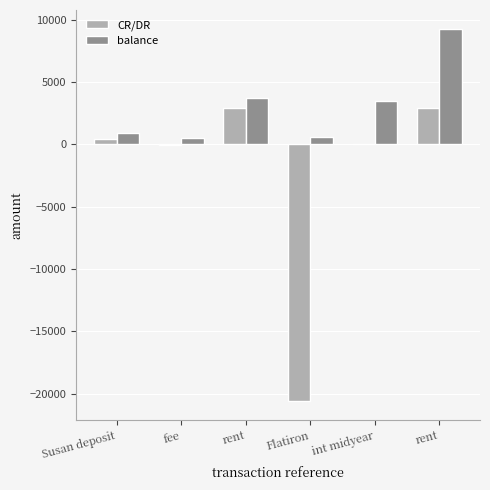

Count the number of data series in this chart.

2